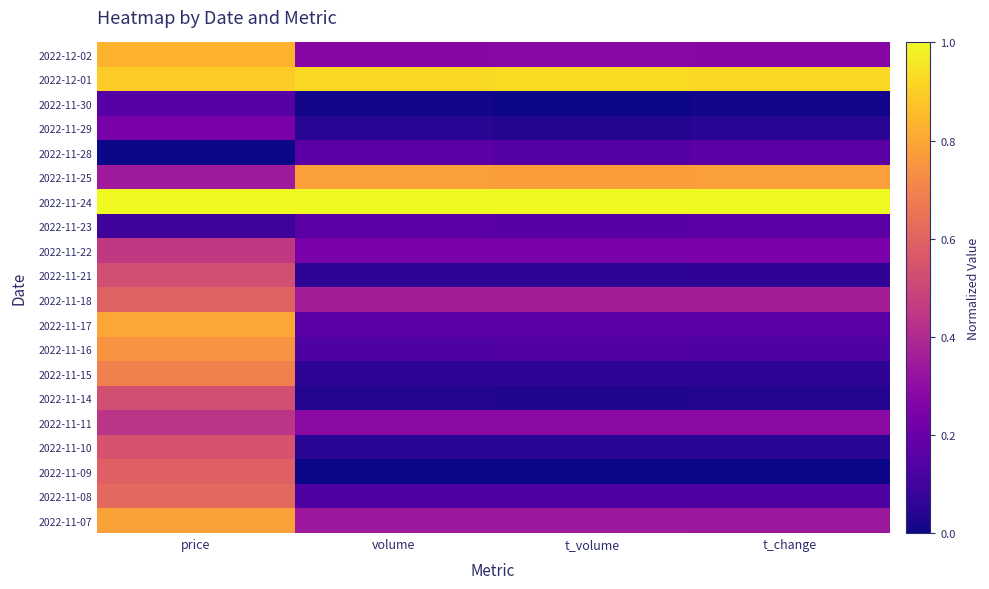

Count the number of data series in this chart.

20